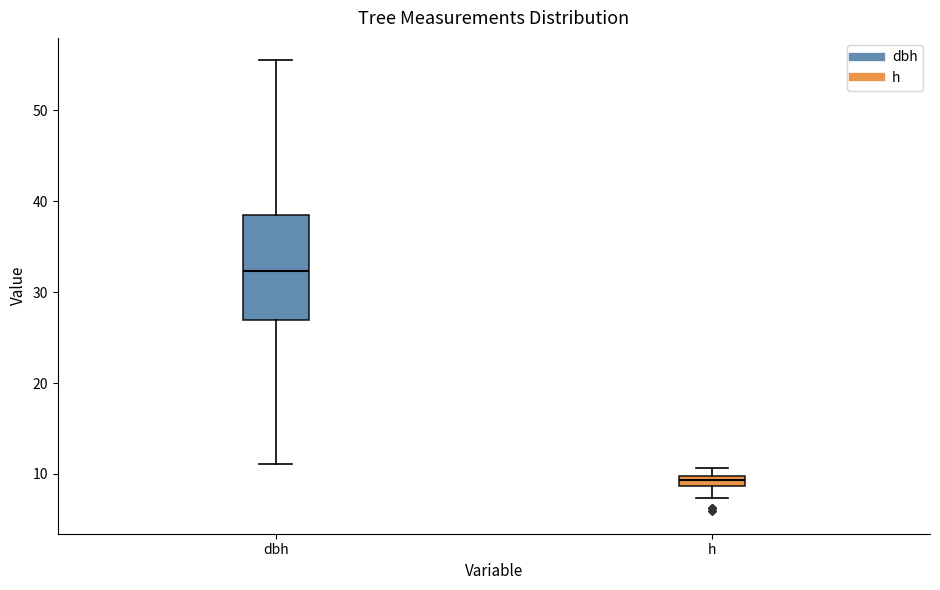

Where does the lower whisker of the box for h end on the y-axis? The values are not printed on the chart, so give them approximately, as read against the axis.

7